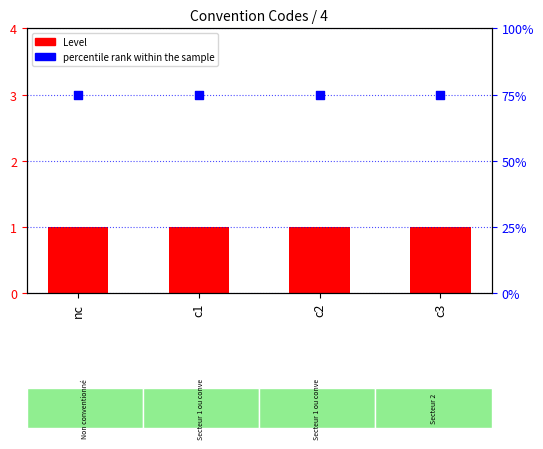

Which series contains the lowest Y value?

Level